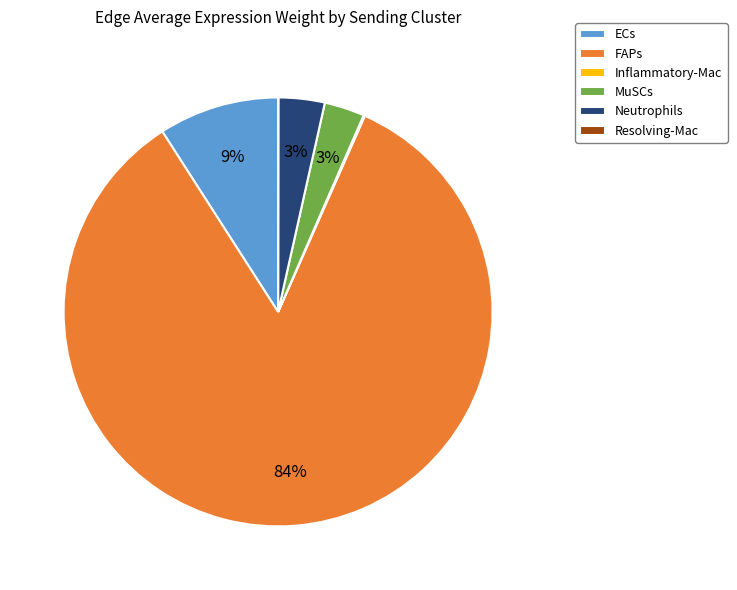

Is it true that FAPs is 94% of the pie?

False